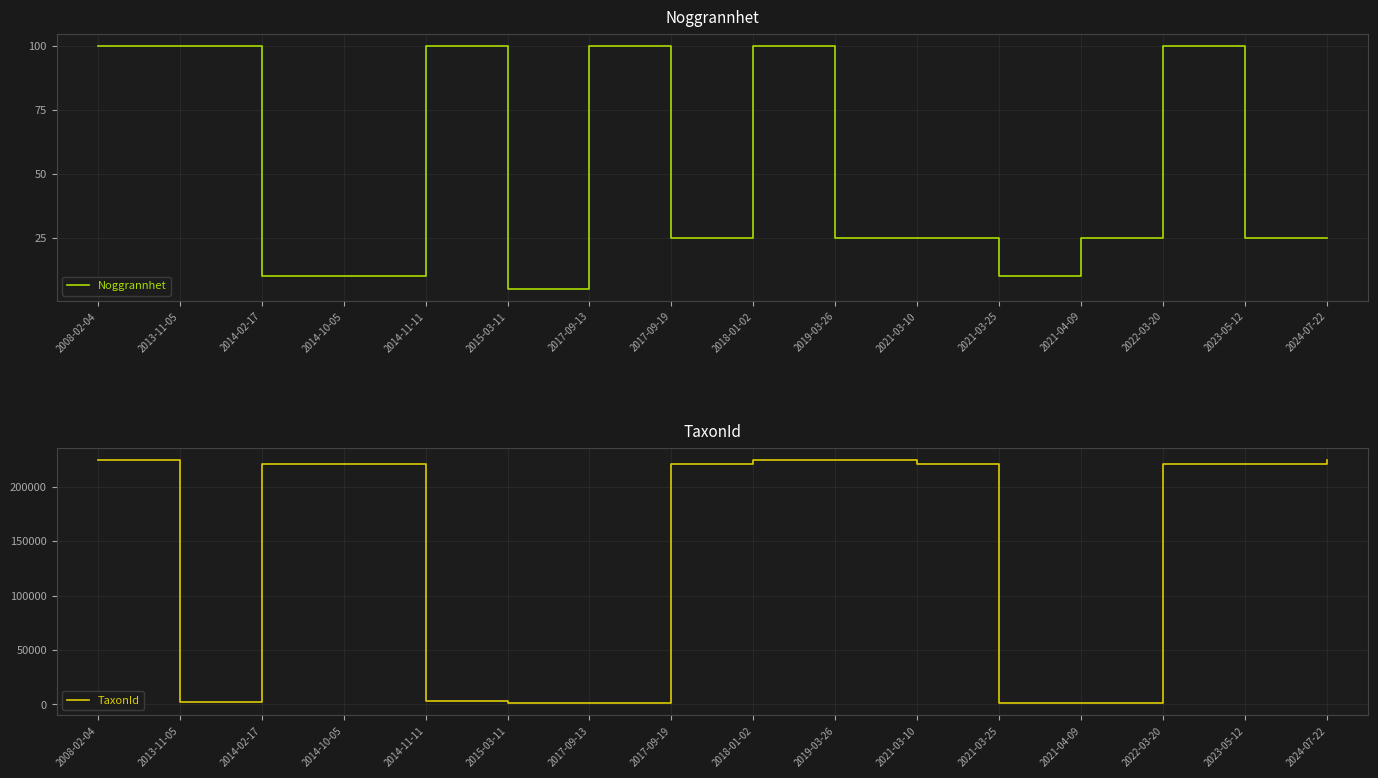

True or false: Noggrannhet and TaxonId cross at least once.

False